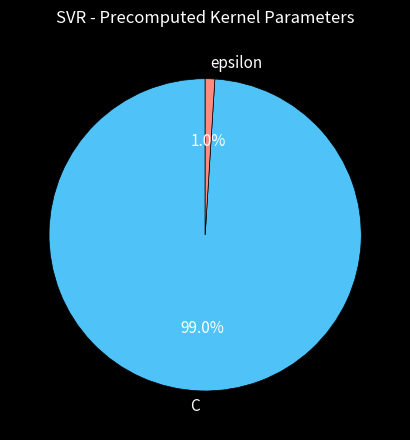

What is the largest slice in the pie chart?

C